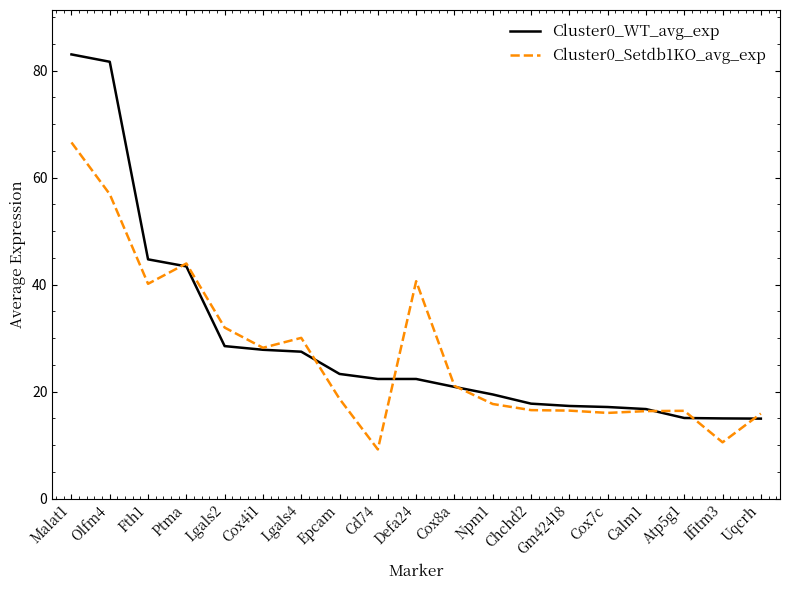

The Cluster0_WT_avg_exp series shows 83.1 at Malat1. True or false?

True